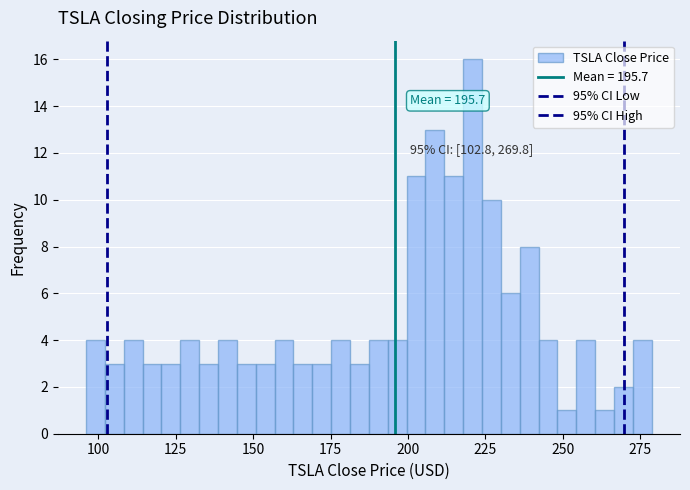

Read against the x-axis, roughly where is the centre of the tallest bar?

220